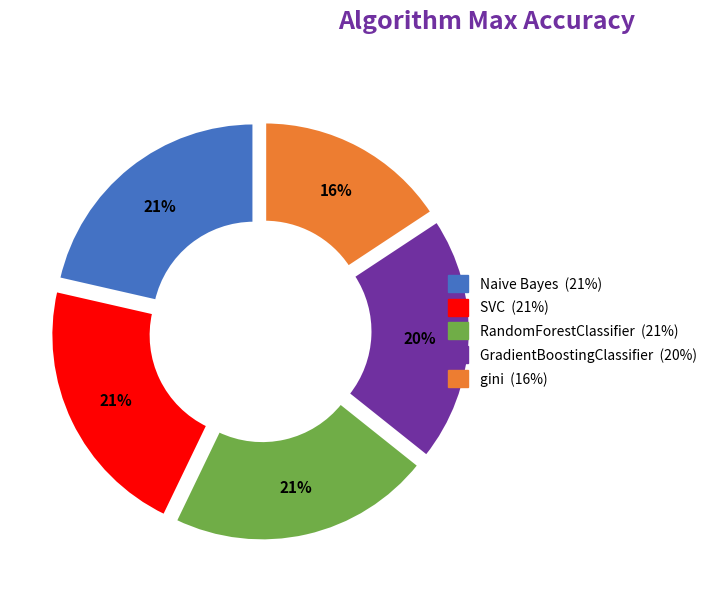

To the nearest percent, what is the average slice percentage?

20%